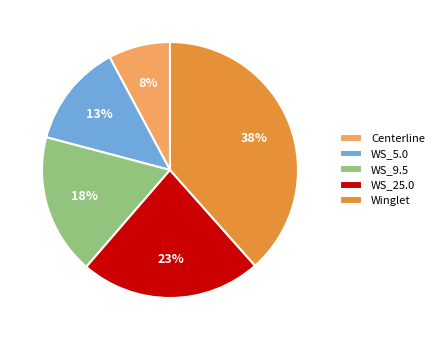

Is there a majority slice in this chart?

No